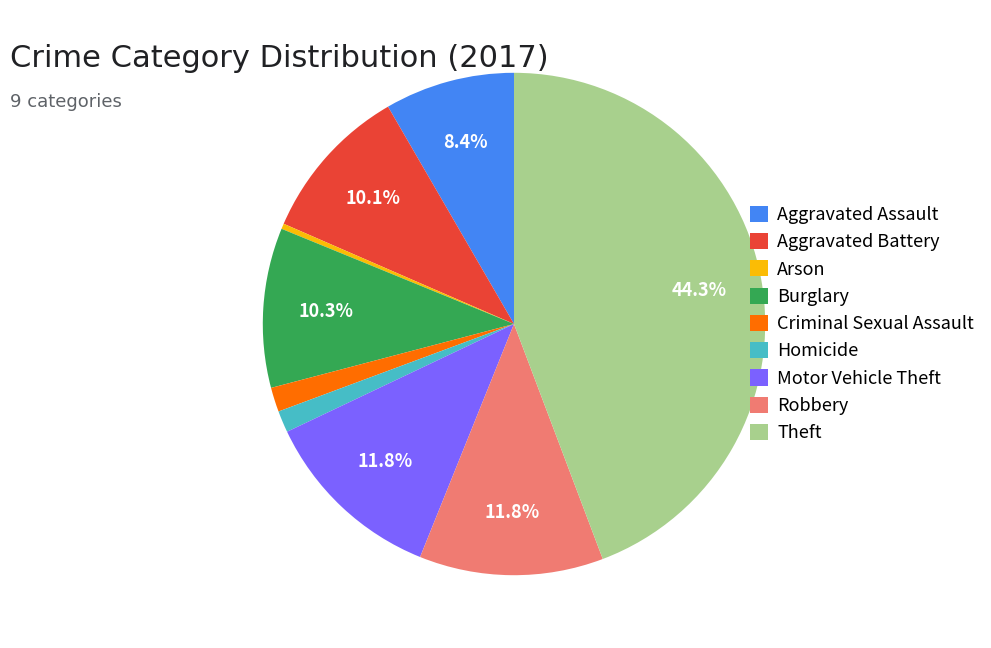

To the nearest percent, what portion does Motor Vehicle Theft represent?

12%